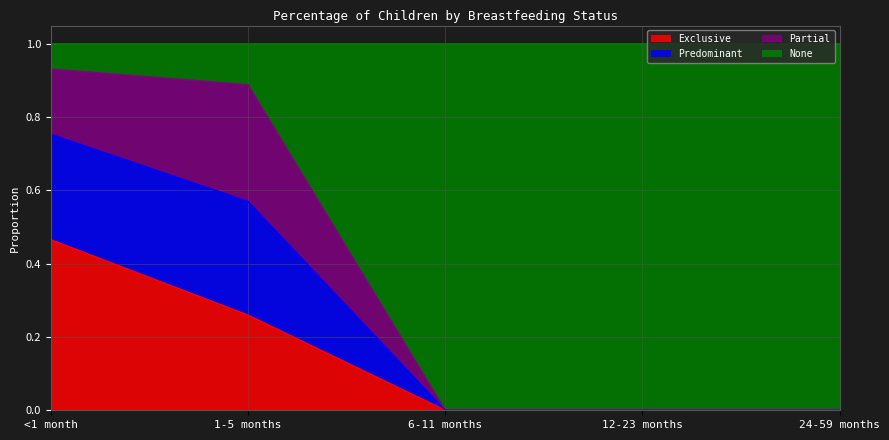

True or false: Exclusive has a value of -0.2 at 12-23 months.

False